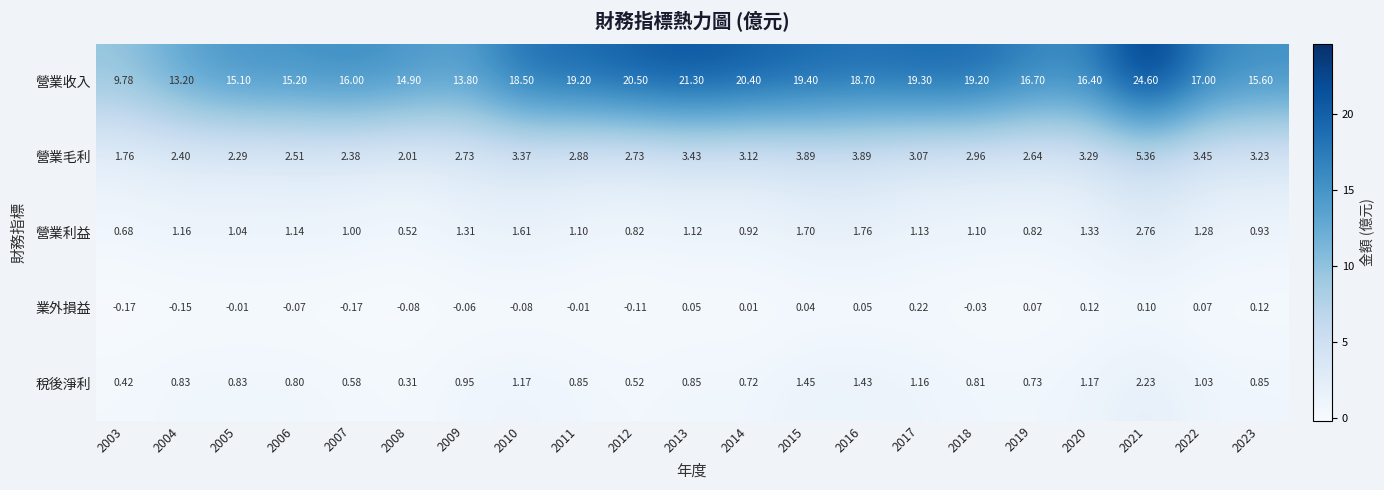

At 2020, list the series in order from smallest to largest.

業外損益, 稅後淨利, 營業利益, 營業毛利, 營業收入